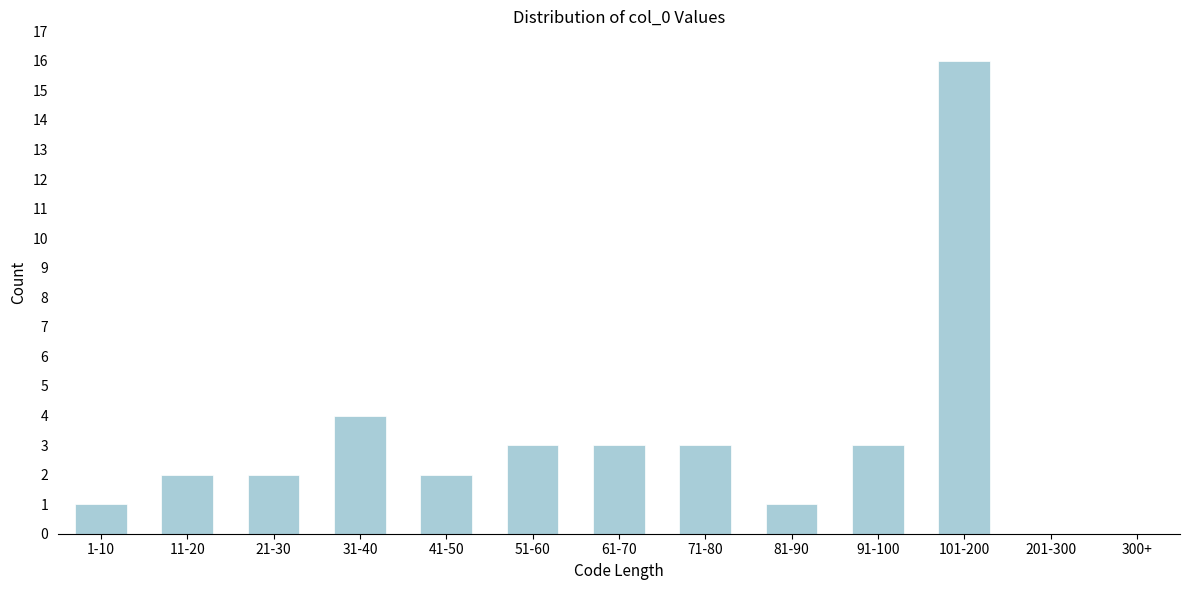

Reading left to right, transcribe all the data shown in this chart.

1-10=1	11-20=2	21-30=2	31-40=4	41-50=2	51-60=3	61-70=3	71-80=3	81-90=1	91-100=3	101-200=16	201-300=0	300+=0